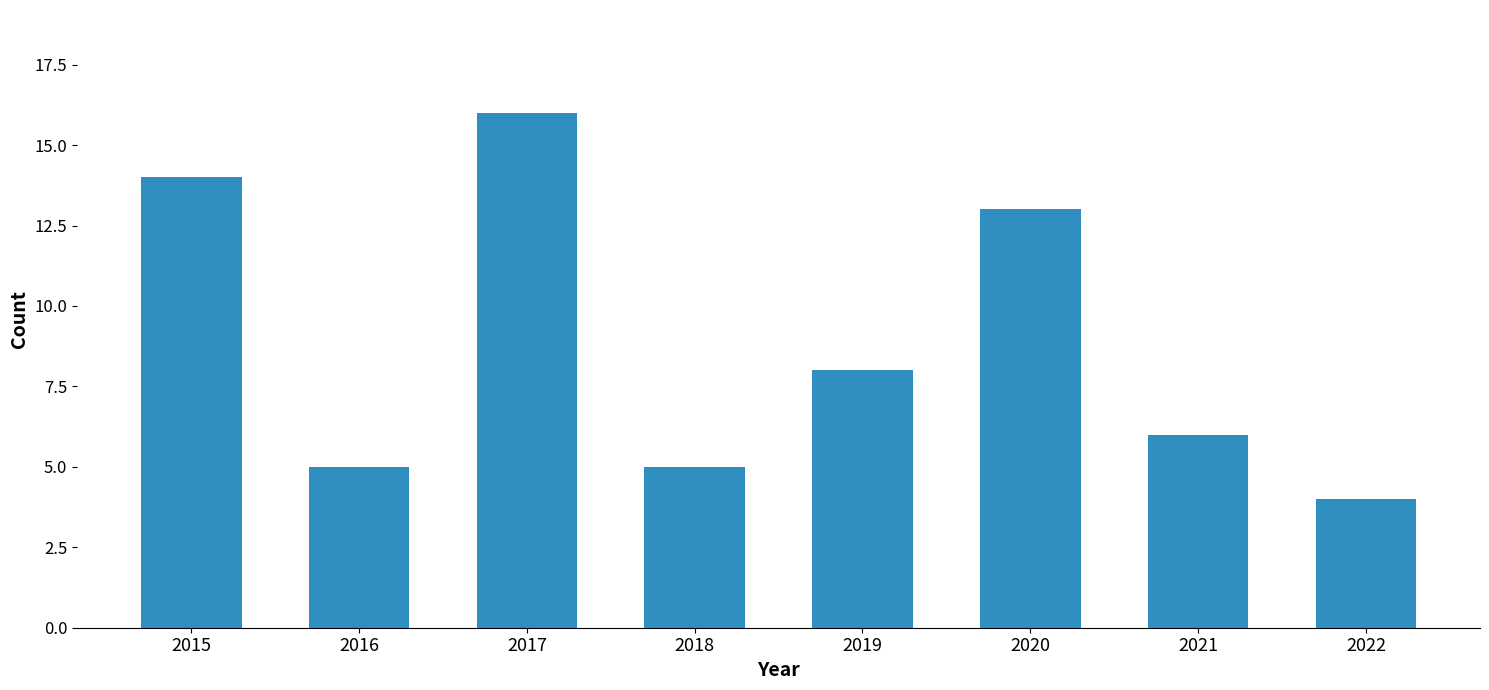

The value at 2020 is 7. True or false?

False